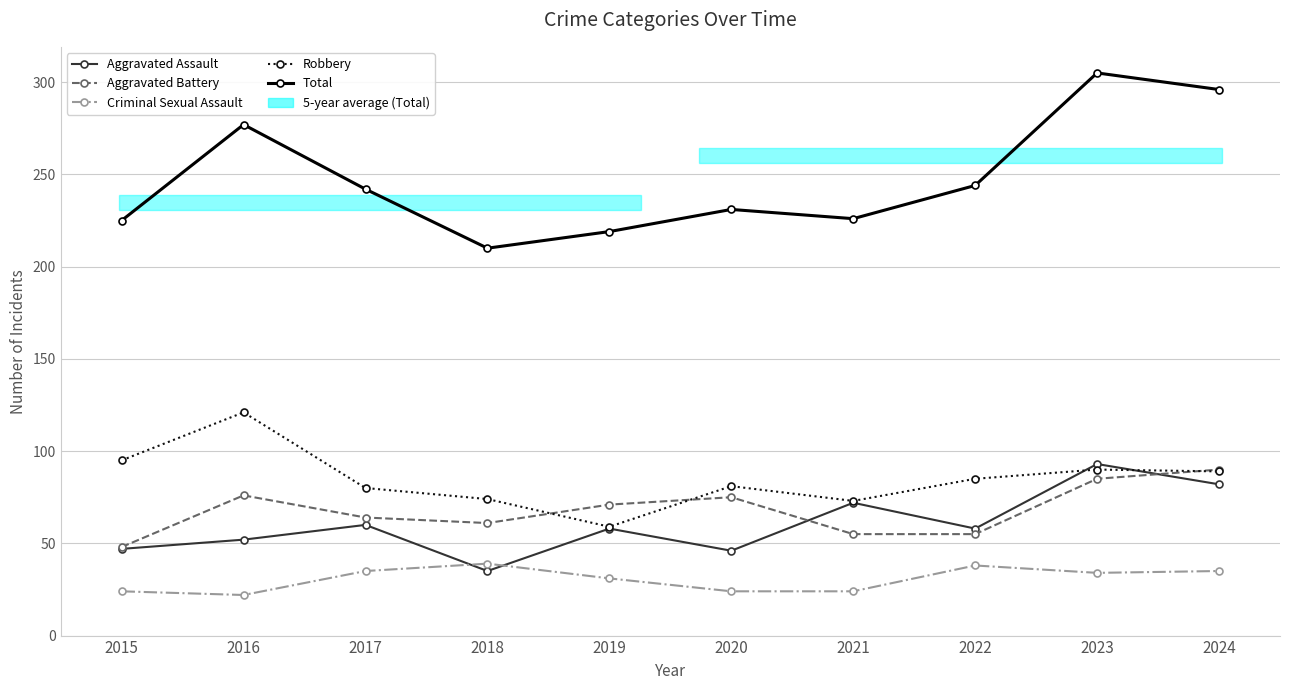

Reading left to right, transcribe all the data shown in this chart.

Aggravated Assault: 2015=47	2016=52	2017=60	2018=35	2019=58	2020=46	2021=72	2022=58	2023=93	2024=82
Aggravated Battery: 2015=48	2016=76	2017=64	2018=61	2019=71	2020=75	2021=55	2022=55	2023=85	2024=90
Criminal Sexual Assault: 2015=24	2016=22	2017=35	2018=39	2019=31	2020=24	2021=24	2022=38	2023=34	2024=35
Robbery: 2015=95	2016=121	2017=80	2018=74	2019=59	2020=81	2021=73	2022=85	2023=90	2024=89
Total: 2015=225	2016=277	2017=242	2018=210	2019=219	2020=231	2021=226	2022=244	2023=305	2024=296